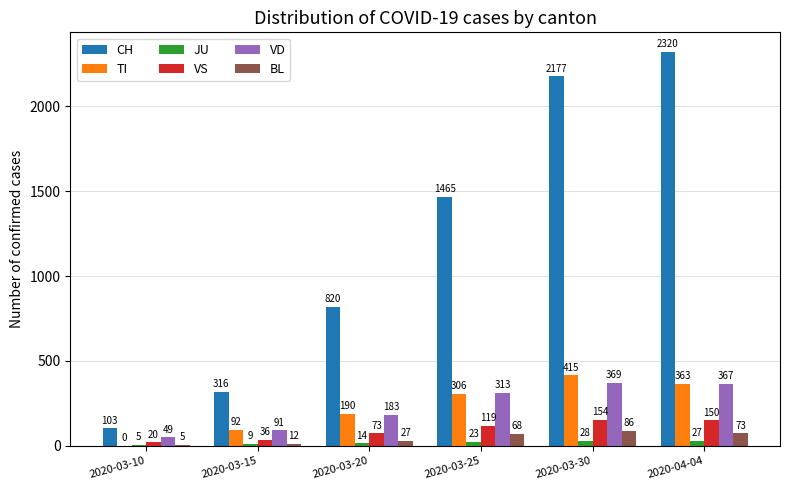

How many TI values are between 92 and 363?

4